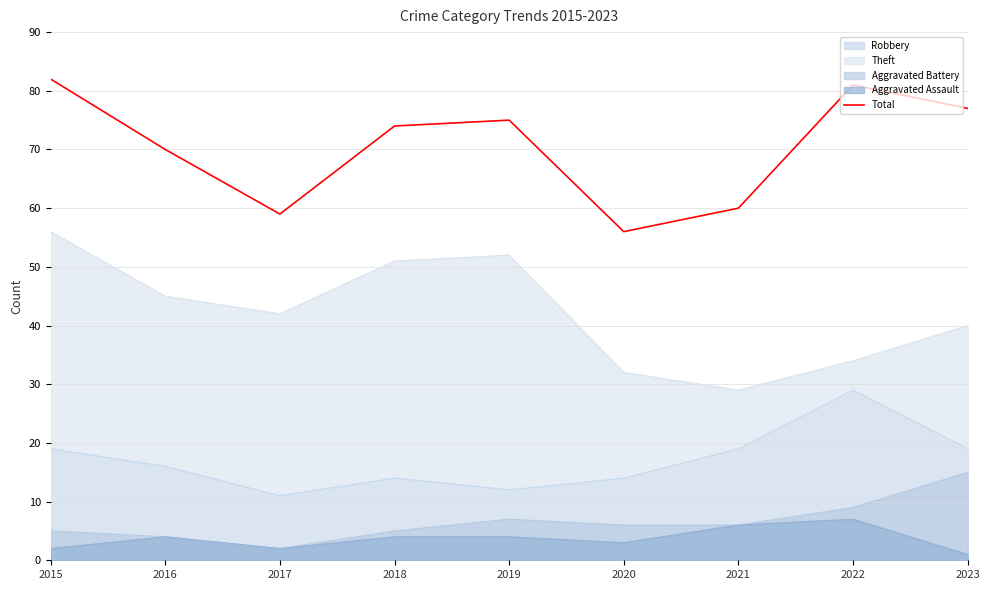

Where is the data nearest to the value 69?

2016